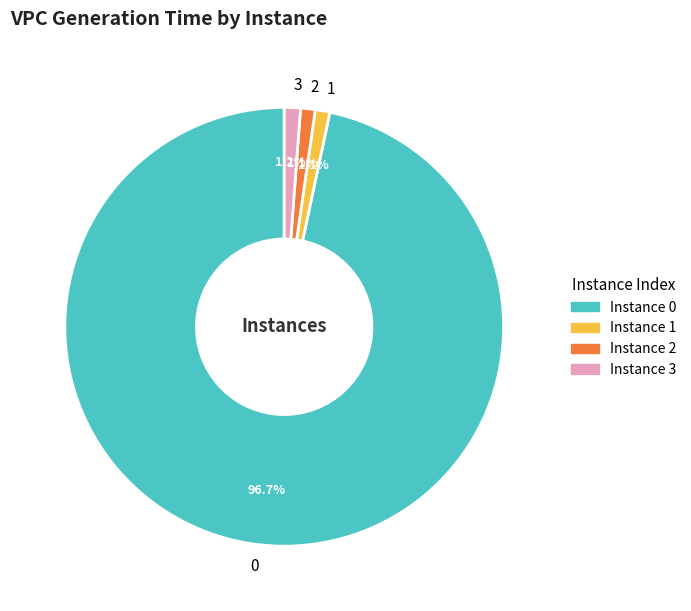

Is it true that 1 is 1% of the pie?

True